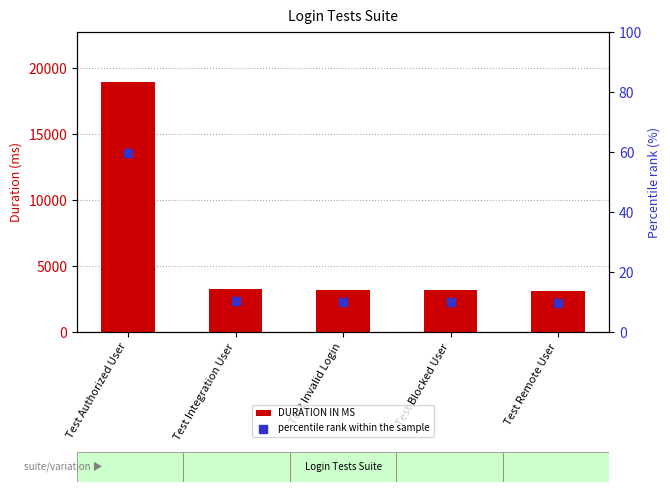

Which series has the largest total across all categories?

DURATION IN MS